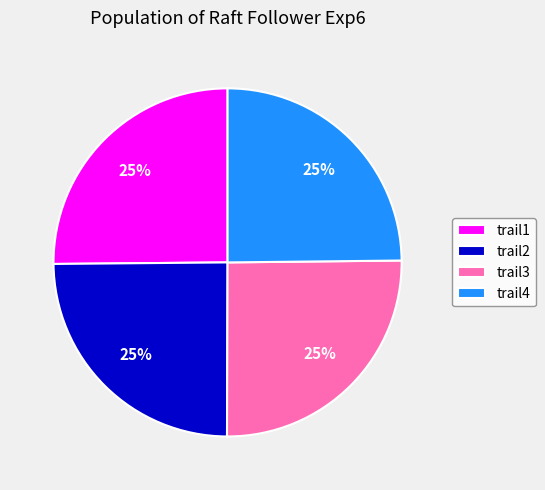

Is it true that trail2 is 34% of the pie?

False